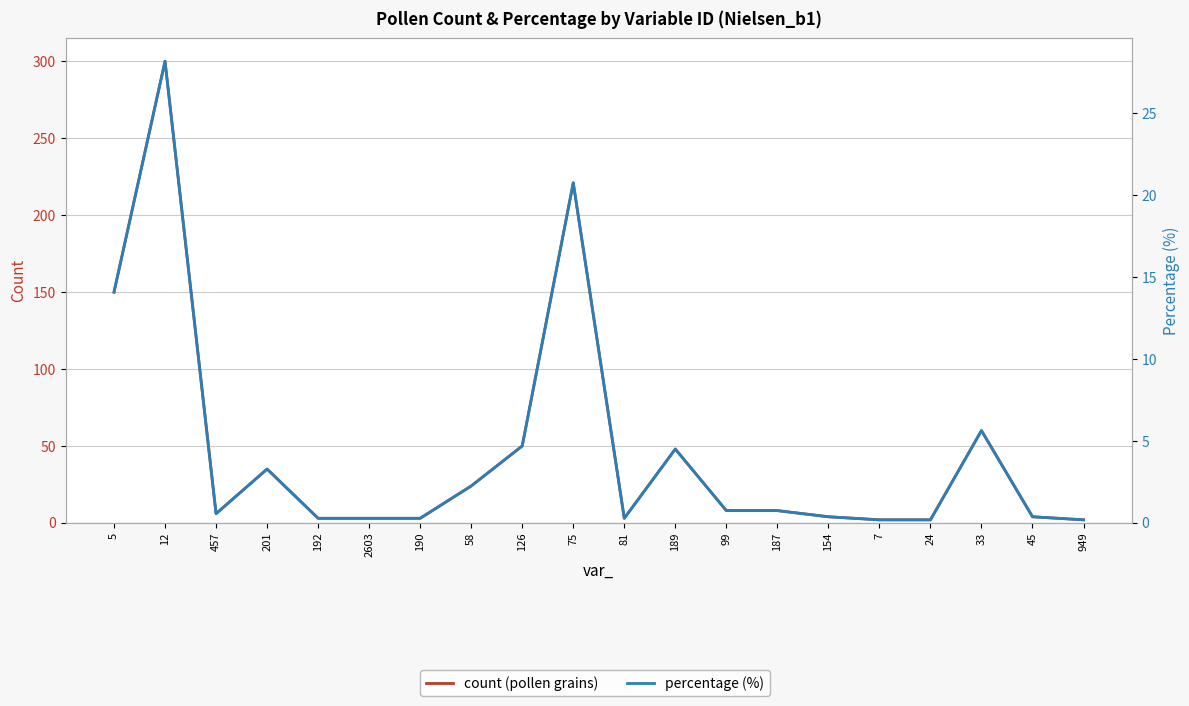

Where is percentage (%) nearest to the value 14?

5